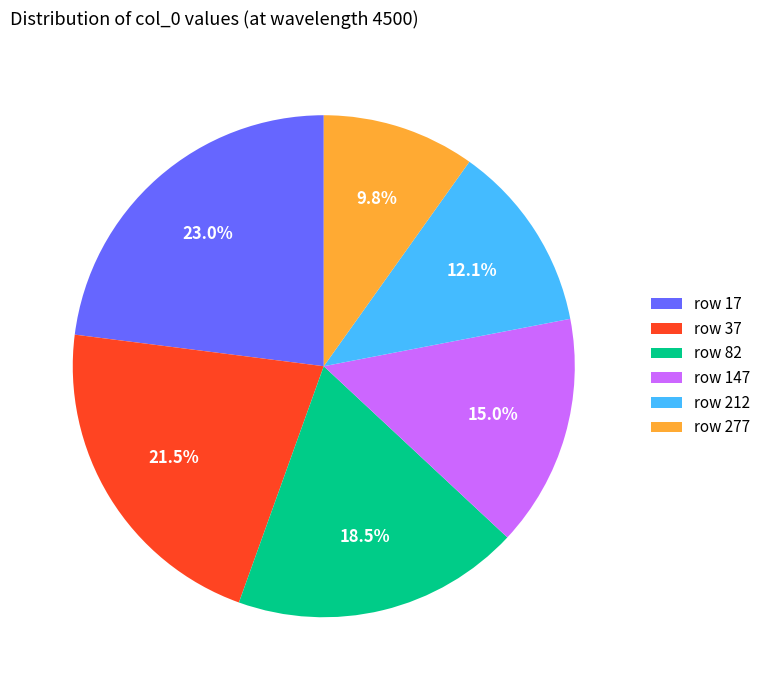

Rank the categories by value from lowest to highest.

row 277, row 212, row 147, row 82, row 37, row 17